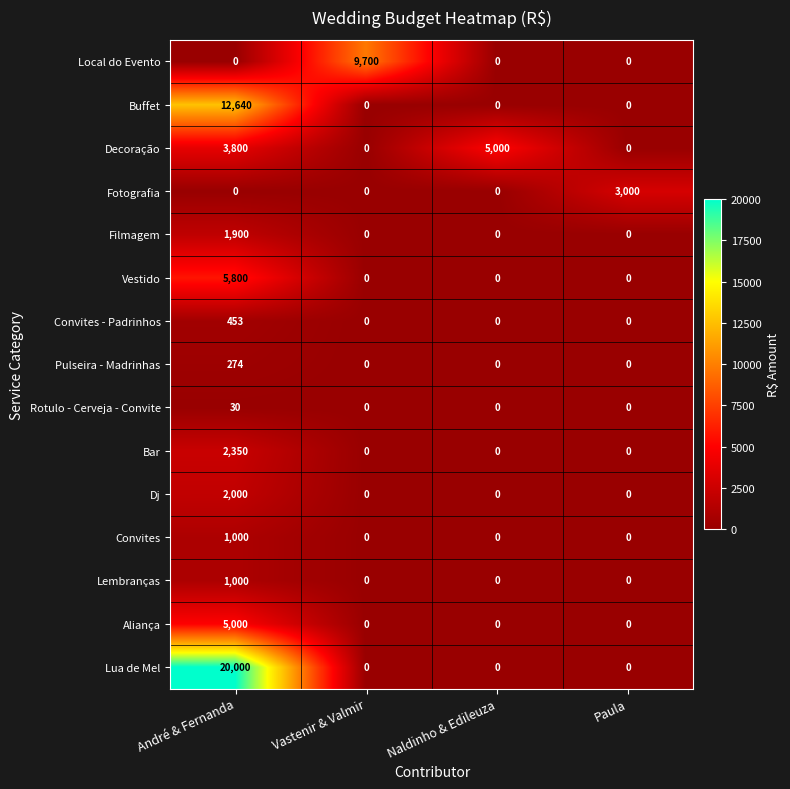

What is the sum of all Pulseira - Madrinhas values?

274